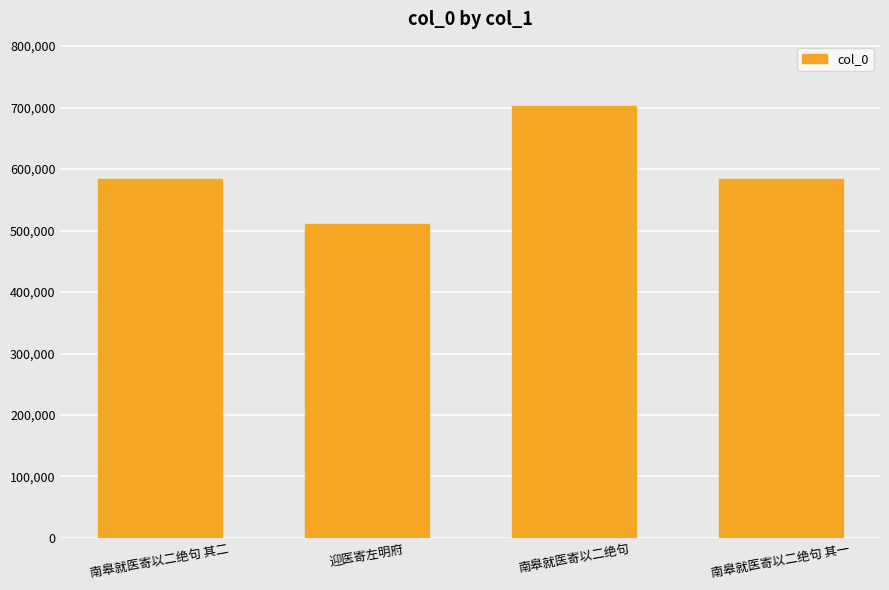

What is the change in value from 迎医寄左明府 to 南皋就医寄以二绝句?

+190937